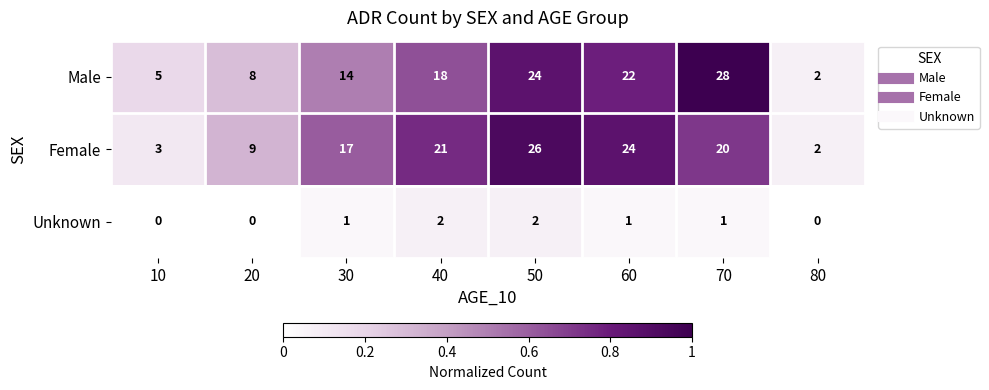

Where is Female nearest to the value 14?

30